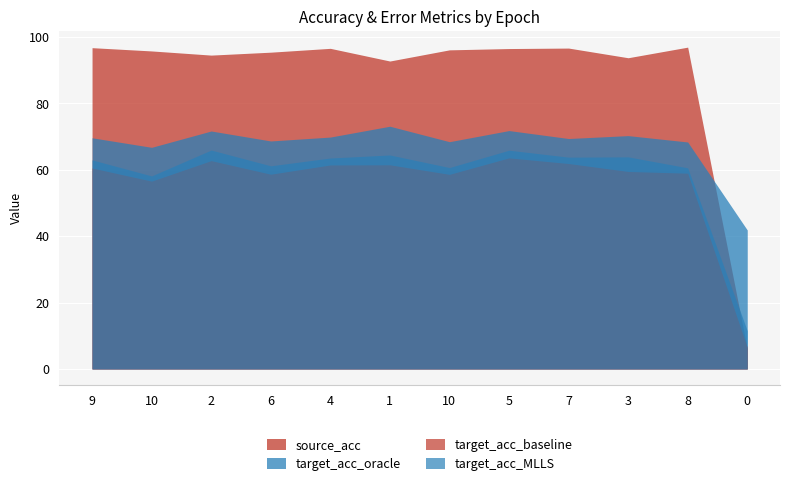

Which series changed the most between 10 and 4?

target_acc_MLLS